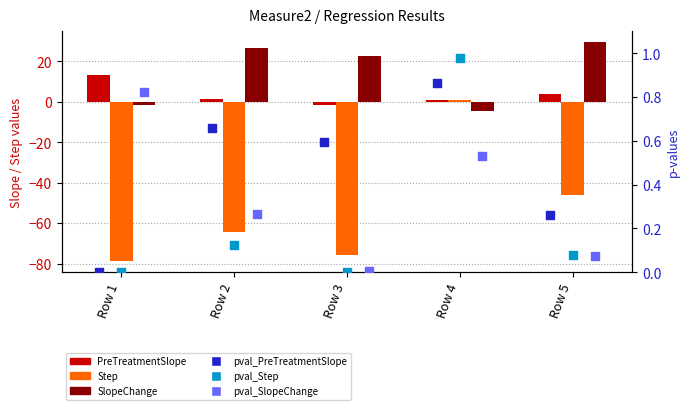

Which series has the widest spread of Y values?

Step